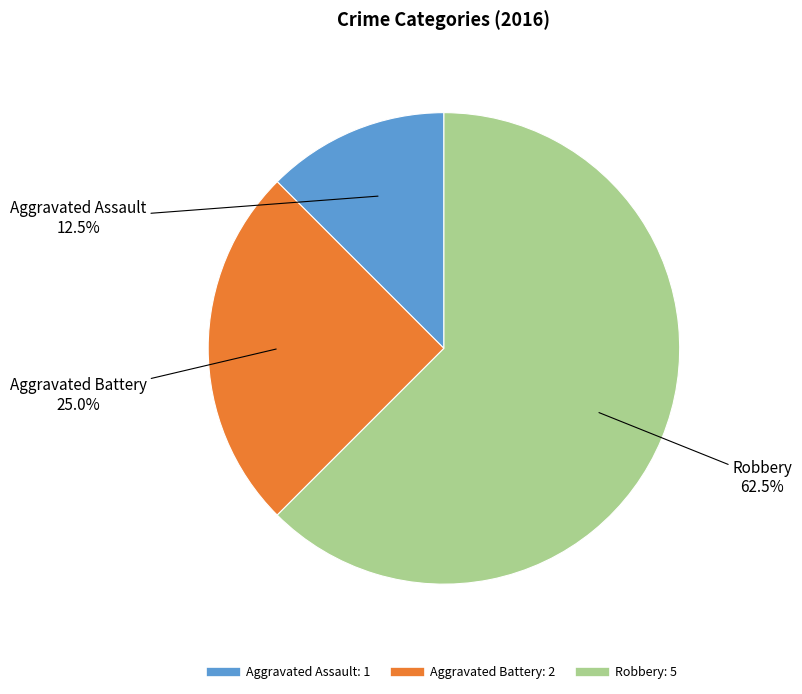

What percentage do Robbery and Aggravated Battery together represent?

87.5%